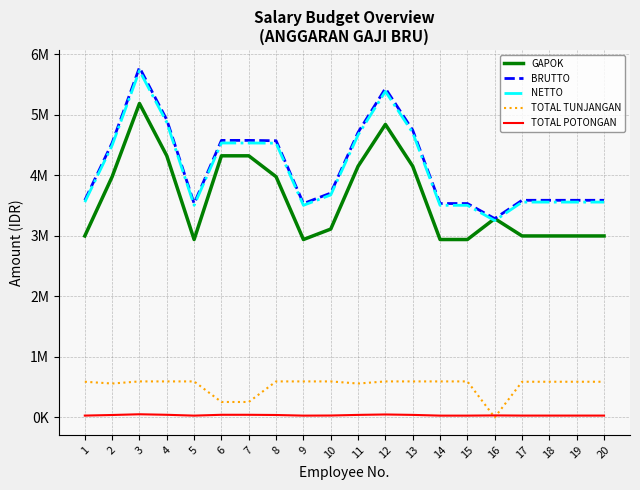

Is this an area chart (filled region under the line)?

No